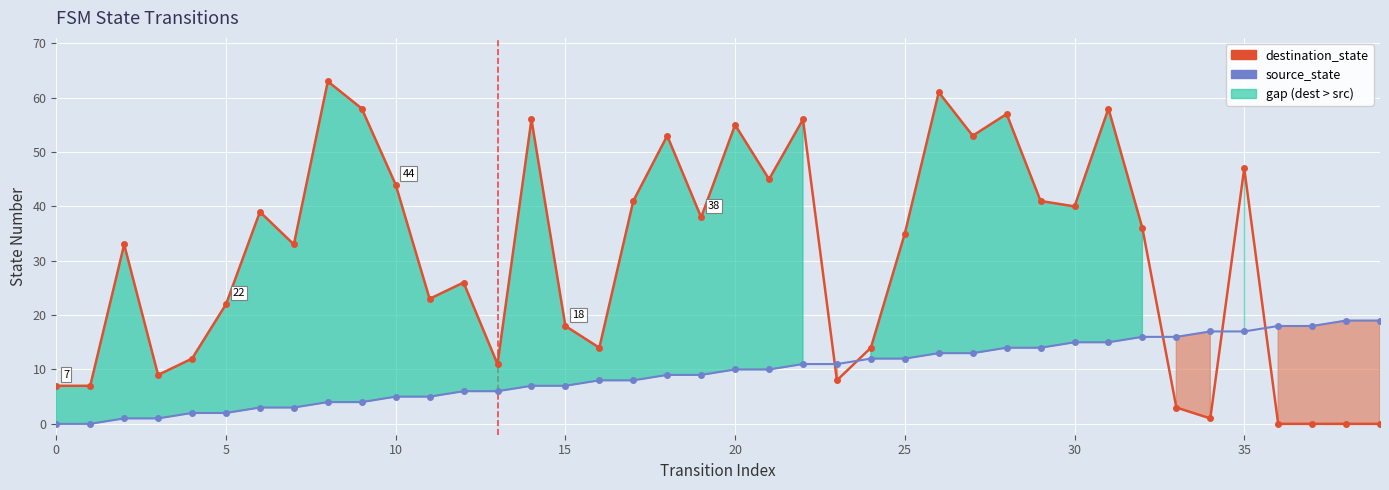

What is the difference between the maximum and minimum values in the destination_state series?

63